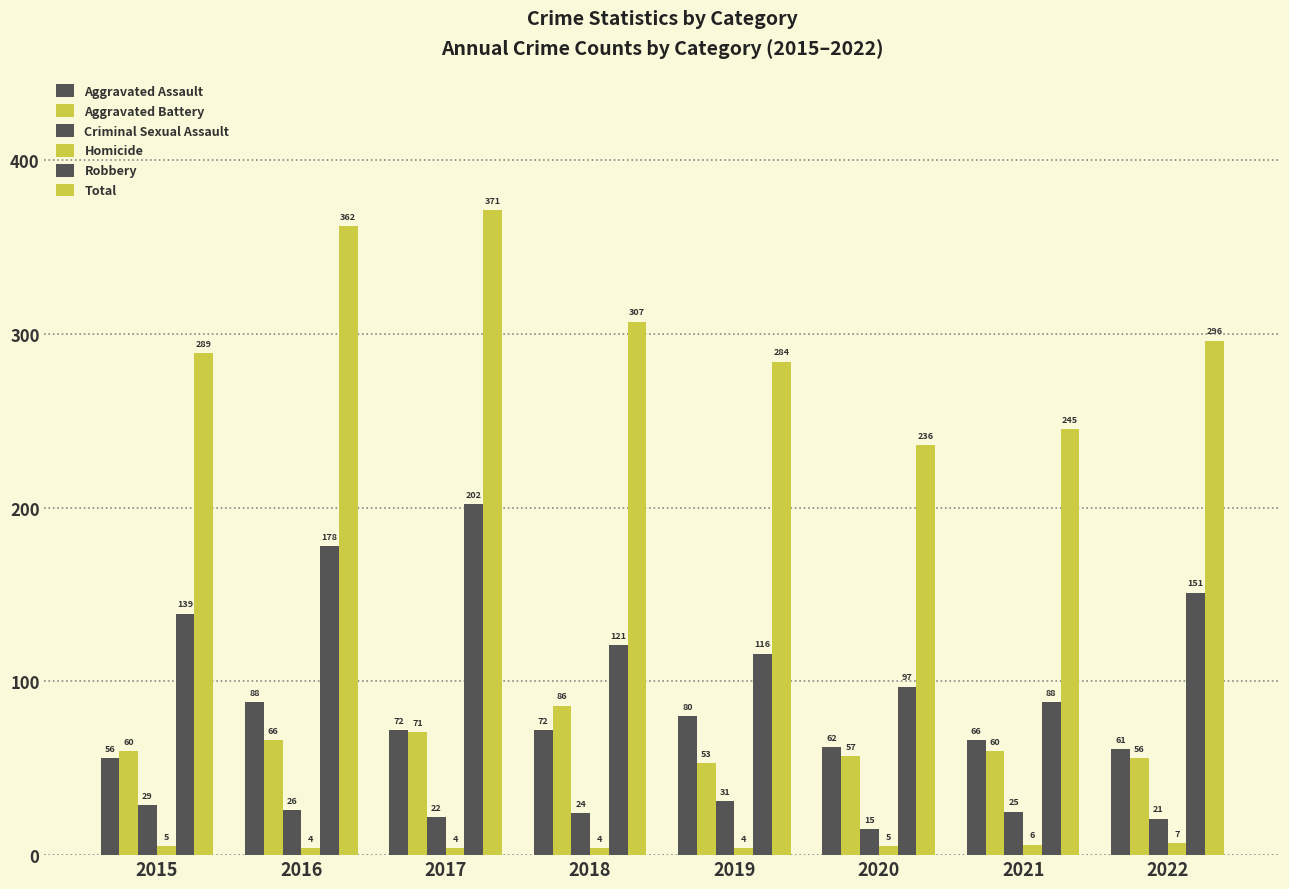

How many data points in Homicide are less than 5?

4